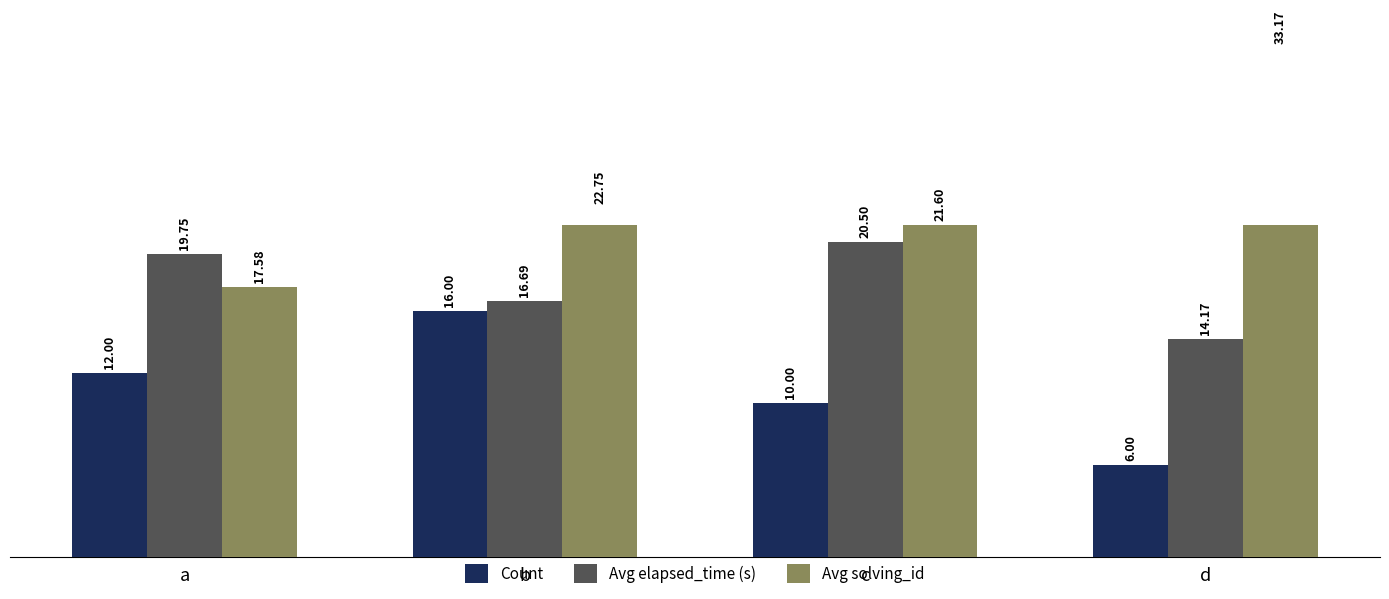

Rank the series by their average value, from lowest to highest.

Count, Avg elapsed_time (s), Avg solving_id